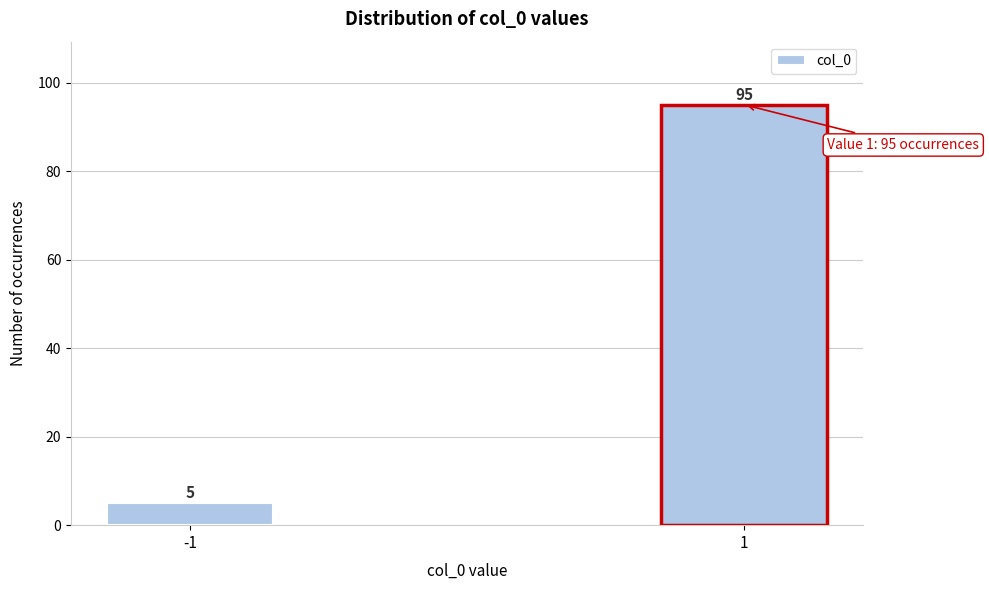

Reading left to right, list all the values displayed in this chart.

5	95